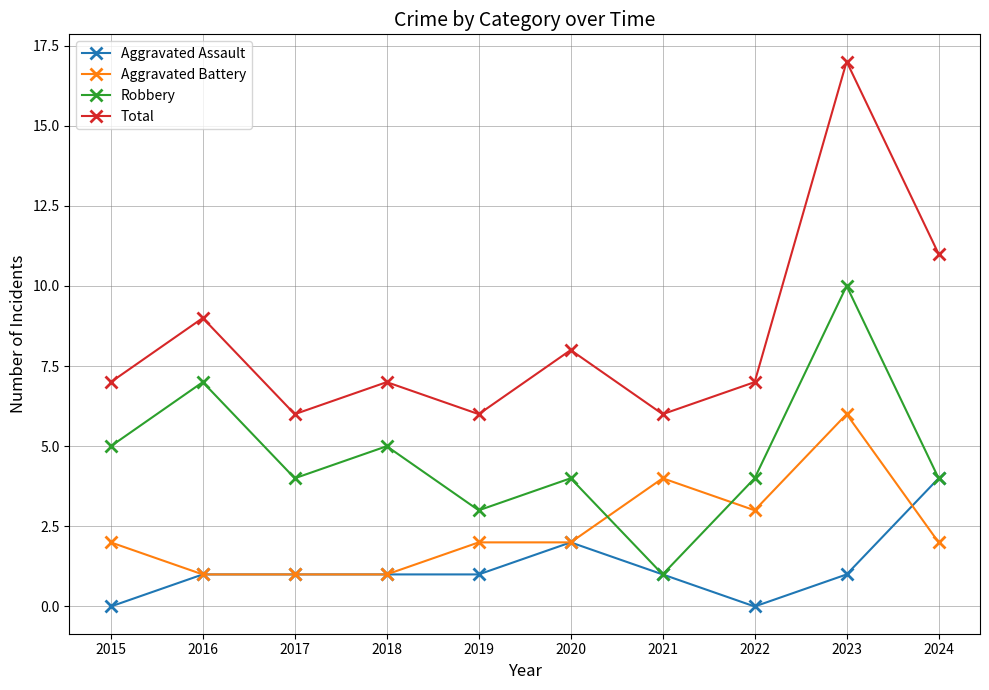

What are all the series names shown in the legend?

Aggravated Assault, Aggravated Battery, Robbery, Total